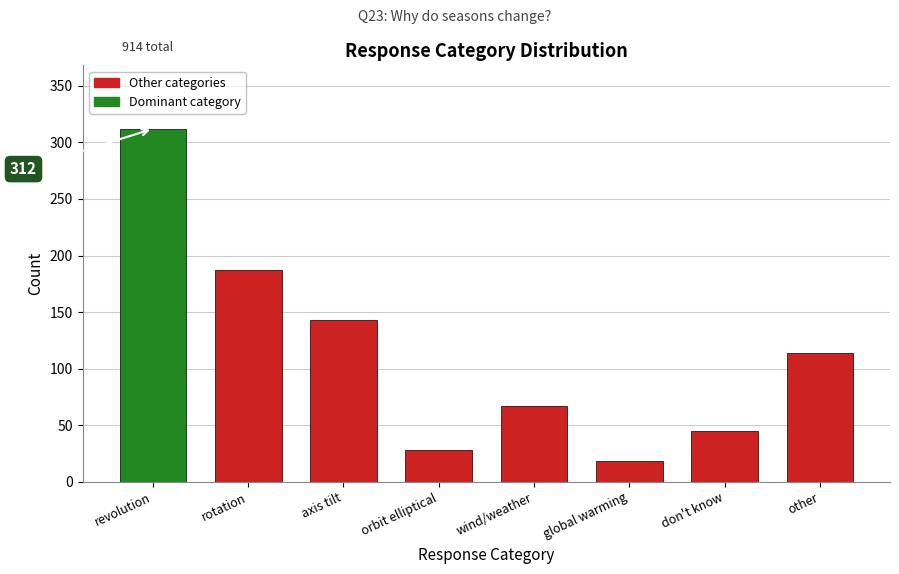

Reading left to right, transcribe all the data shown in this chart.

revolution=312	rotation=187	axis tilt=143	orbit elliptical=28	wind/weather=67	global warming=18	don't know=45	other=114